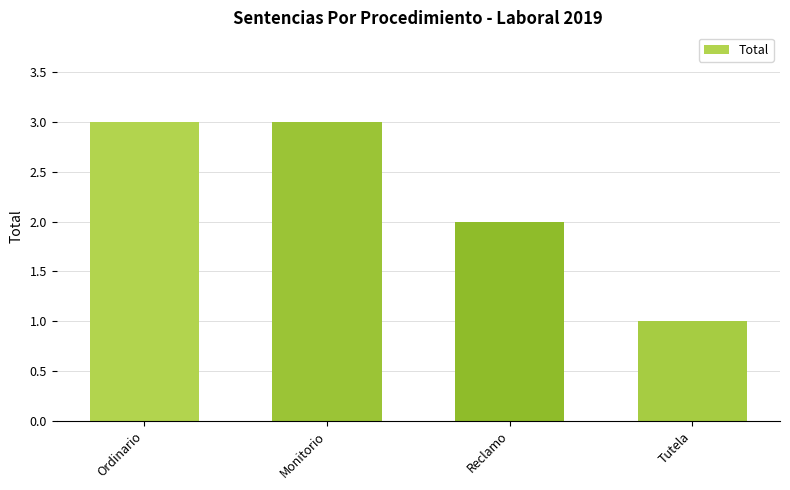

At which label is the value closest to 2?

Reclamo